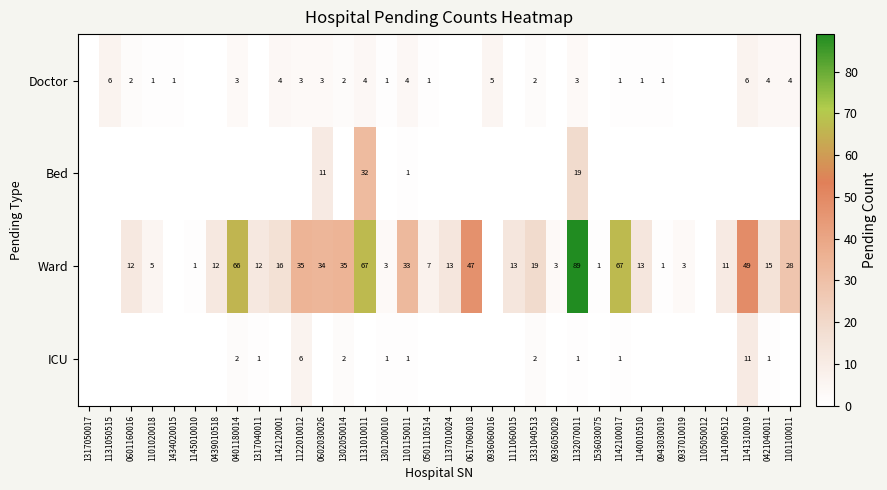

How many categories are shown in the chart?

34